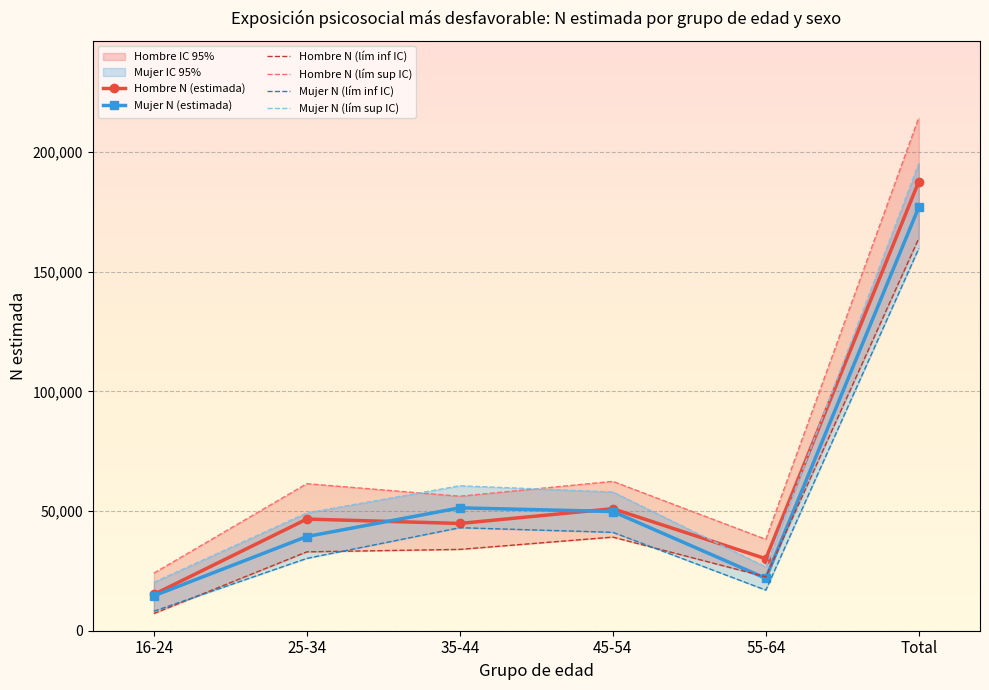

Which series ends up on top after the final intersection of Mujer N (lím sup IC) and Hombre N (lím sup IC)?

Hombre N (lím sup IC)